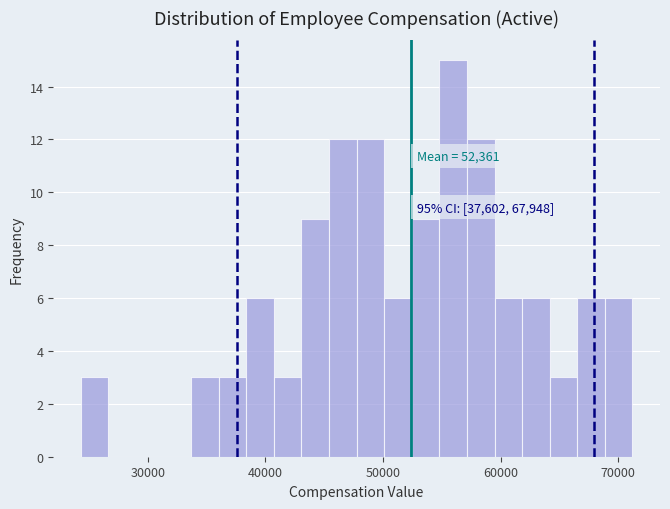

Read against the x-axis, roughly where is the centre of the tallest bar?

56000